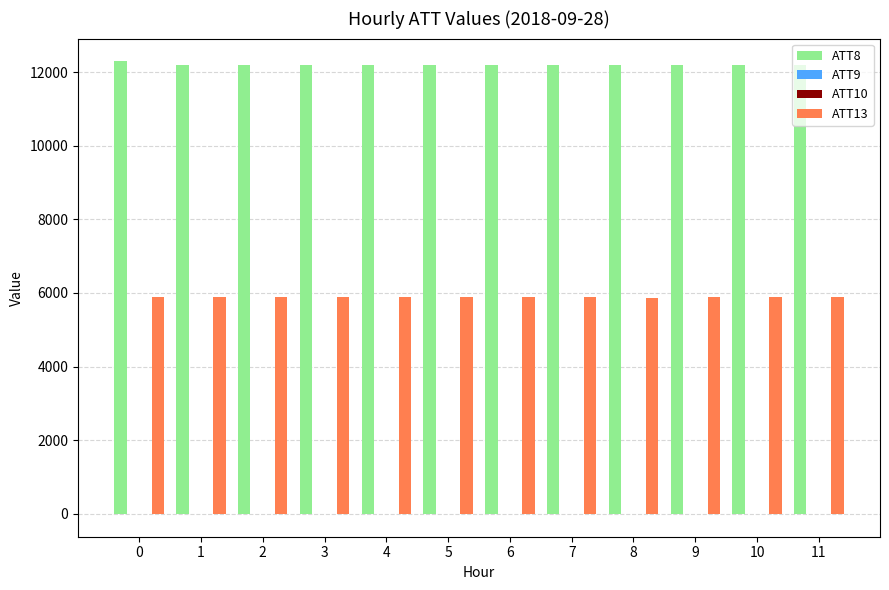

The value of ATT13 at 9 is 3059.3. True or false?

False